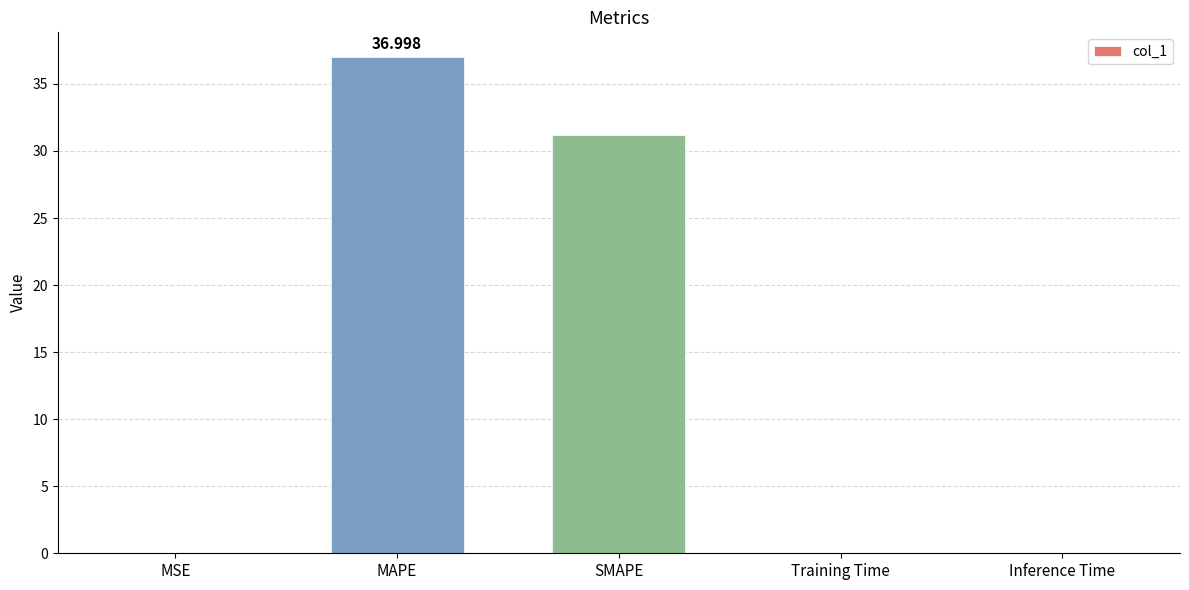

Which label corresponds to the largest value in the chart?

MAPE